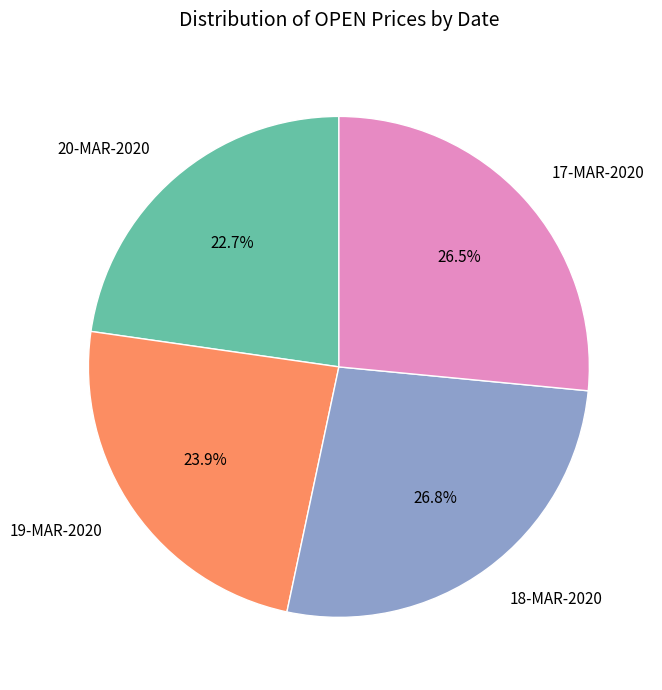

How many slices are in this pie chart?

4